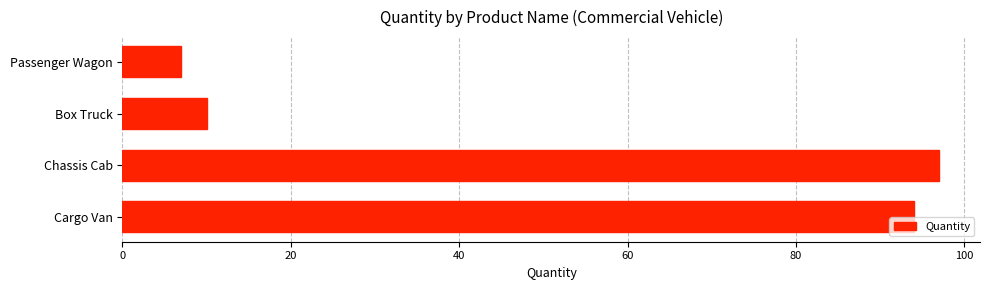

Rank the categories by value from highest to lowest.

Chassis Cab, Cargo Van, Box Truck, Passenger Wagon